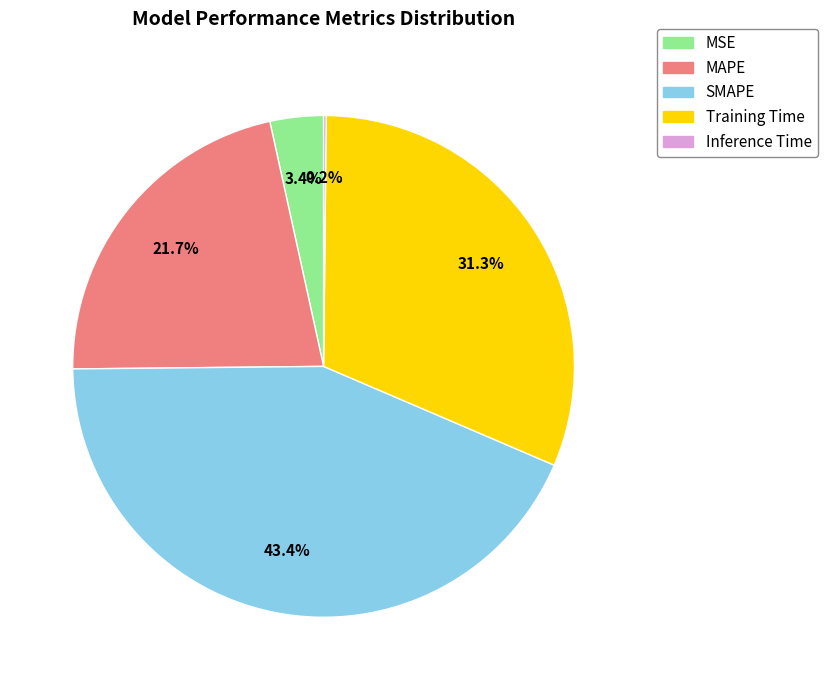

What is the ratio of the value at MAPE to the value at Training Time?

0.7